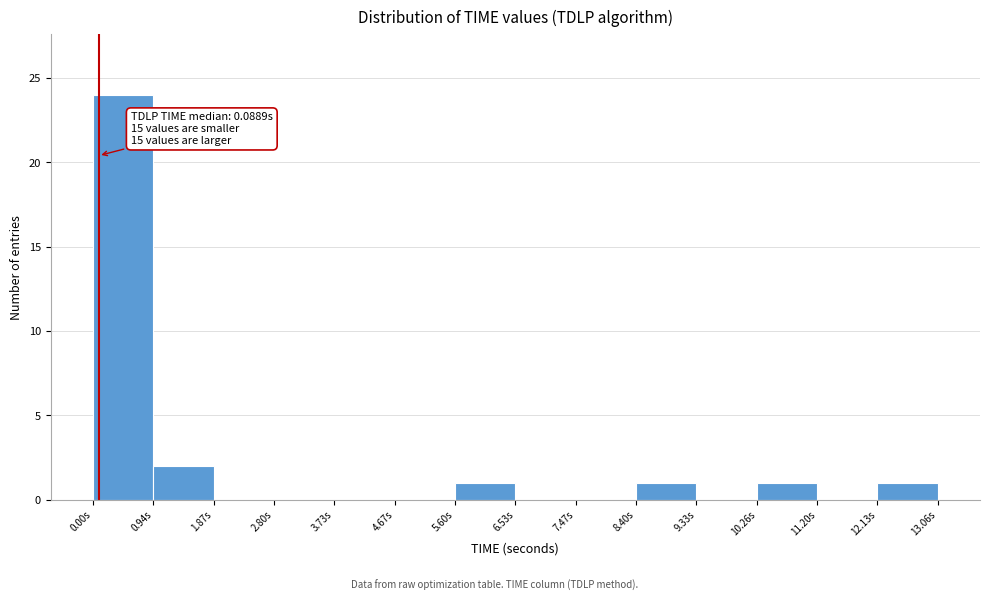

Over which range of the x-axis is the bar tallest?

0.0 to 0.9